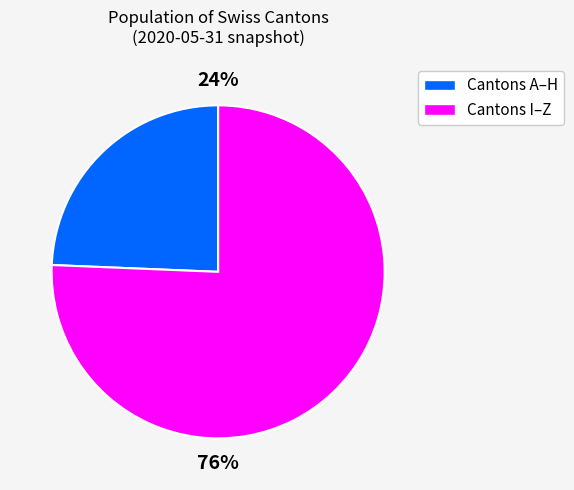

Does any single category account for the majority?

Yes